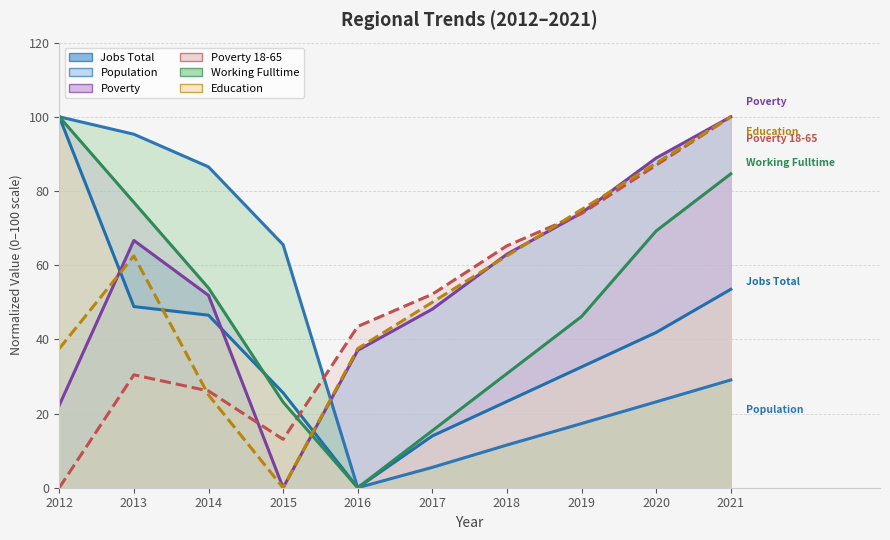

Reading right to left, list all the values displayed in this chart.

JobsTotal: 53.5	41.9	32.6	23.3	14.0	0.0	25.6	46.5	48.8	100.0
Population: 29.1	23.1	17.3	11.5	5.5	0.0	65.5	86.5	95.3	100.0
Poverty: 100.0	88.9	74.1	63.0	48.1	37.0	0.0	51.9	66.7	22.2
Poverty_18to65: 100.0	87.0	73.9	65.2	52.2	43.5	13.0	26.1	30.4	0.0
Working_Fulltime: 84.6	69.2	46.2	30.8	15.4	0.0	23.1	53.8	76.9	100.0
Education: 100.0	87.5	75.0	62.5	50.0	37.5	0.0	25.0	62.5	37.5